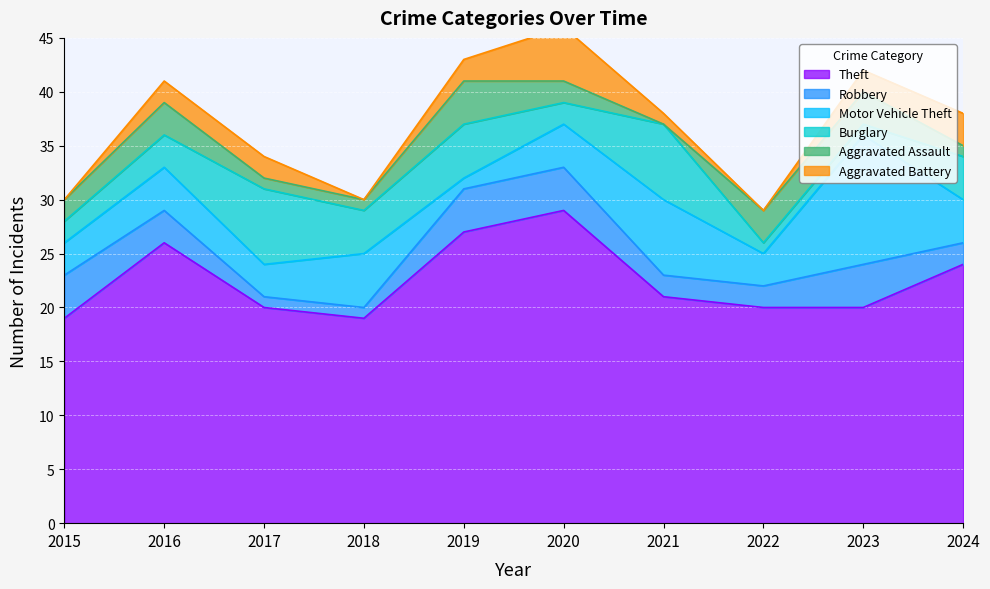

What is the difference between the maximum and minimum values in the Aggravated Assault series?

4